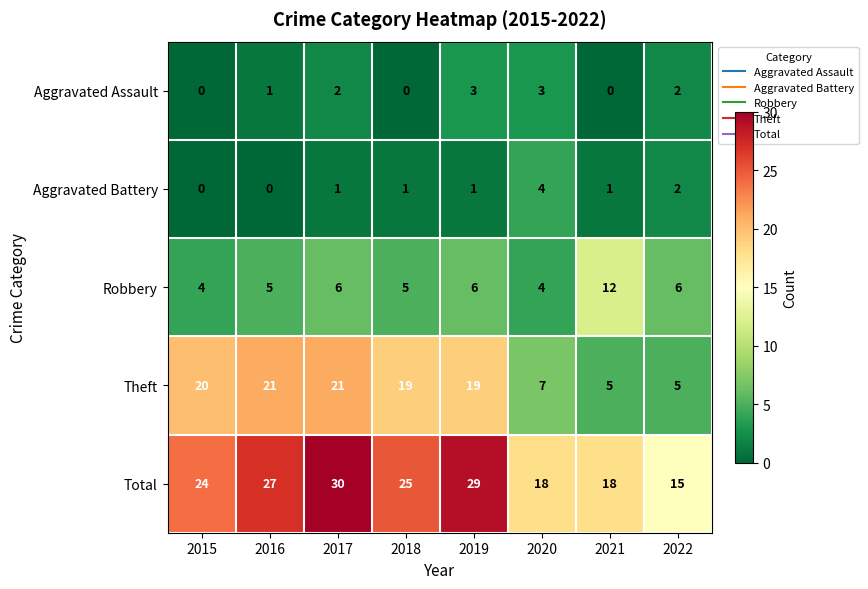

Which series has the largest total across all categories?

Total